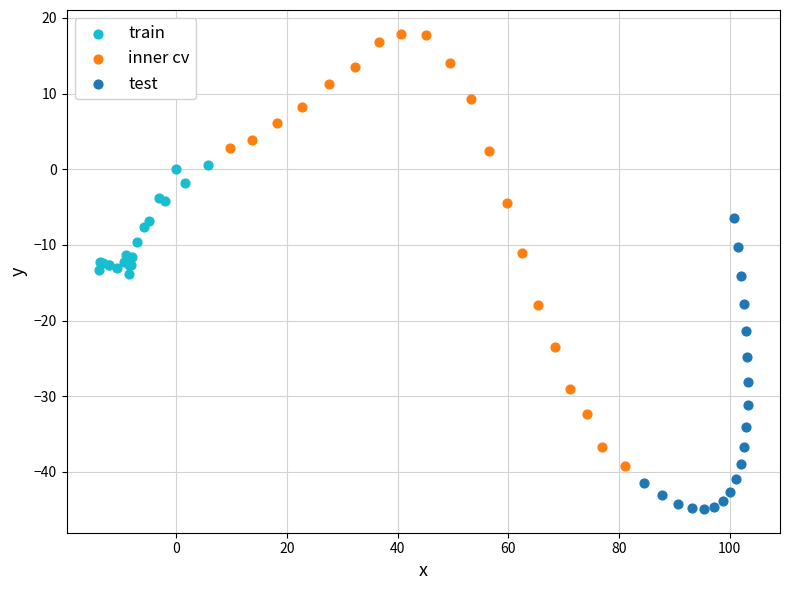

Which series reaches the minimum Y coordinate?

test